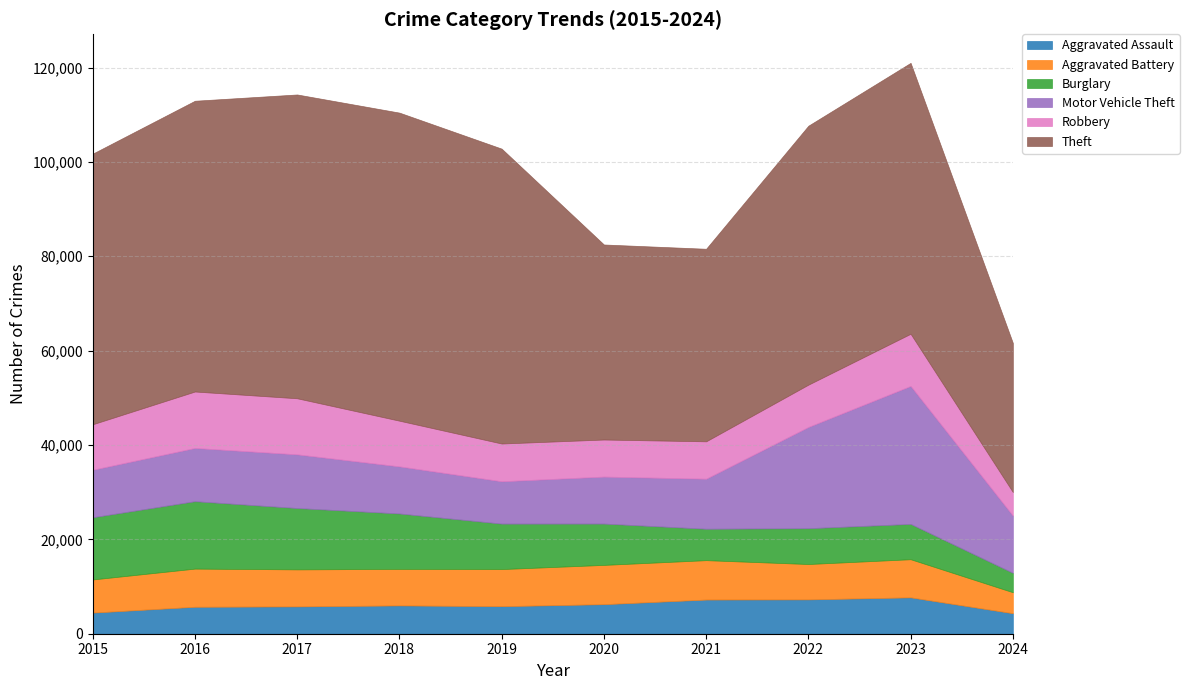

Does the chart have visible grid lines?

Yes